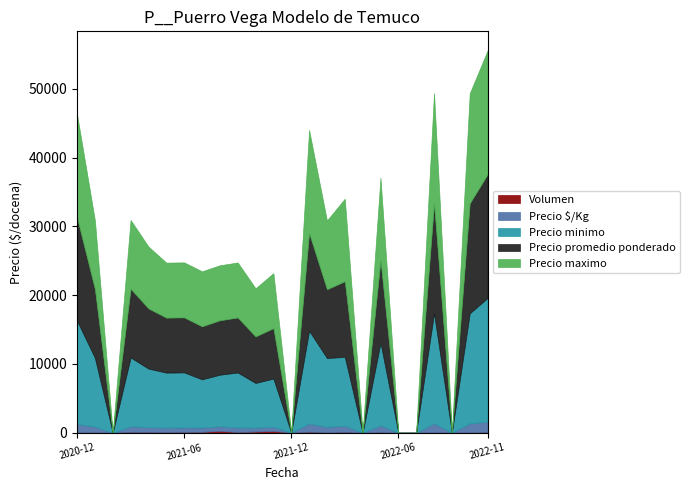

What is the difference between the second highest and minimum values in the Precio maximo series?

16000